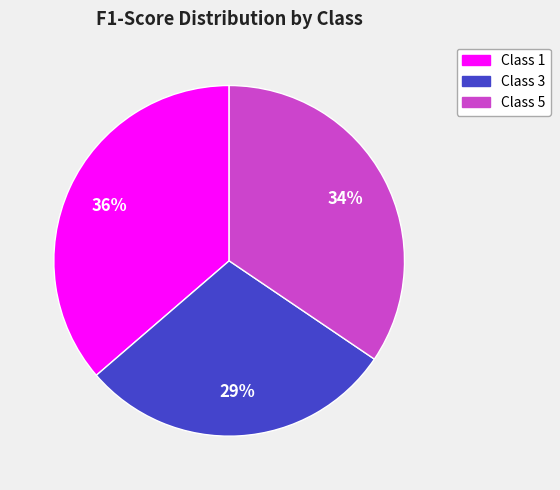

To the nearest percent, what is the average slice percentage?

33%